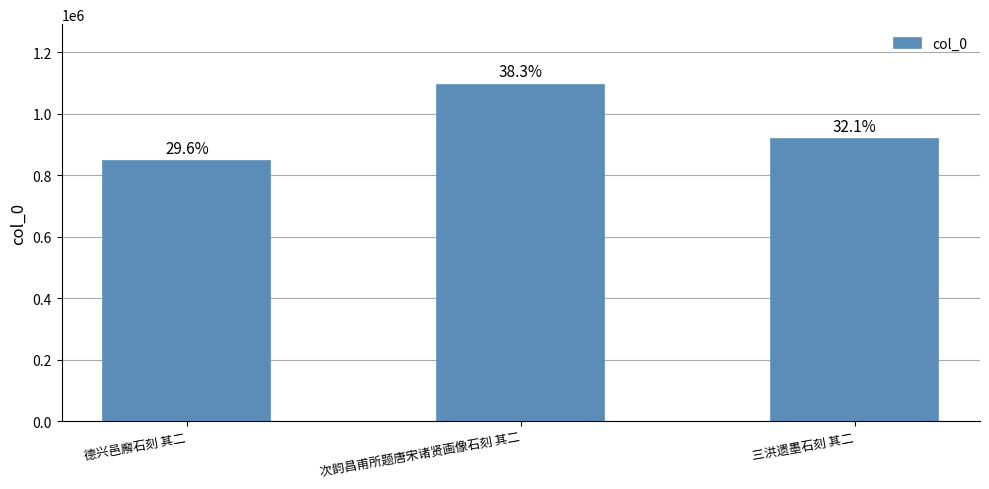

What value does the data have at 德兴邑廨石刻 其二?

845545